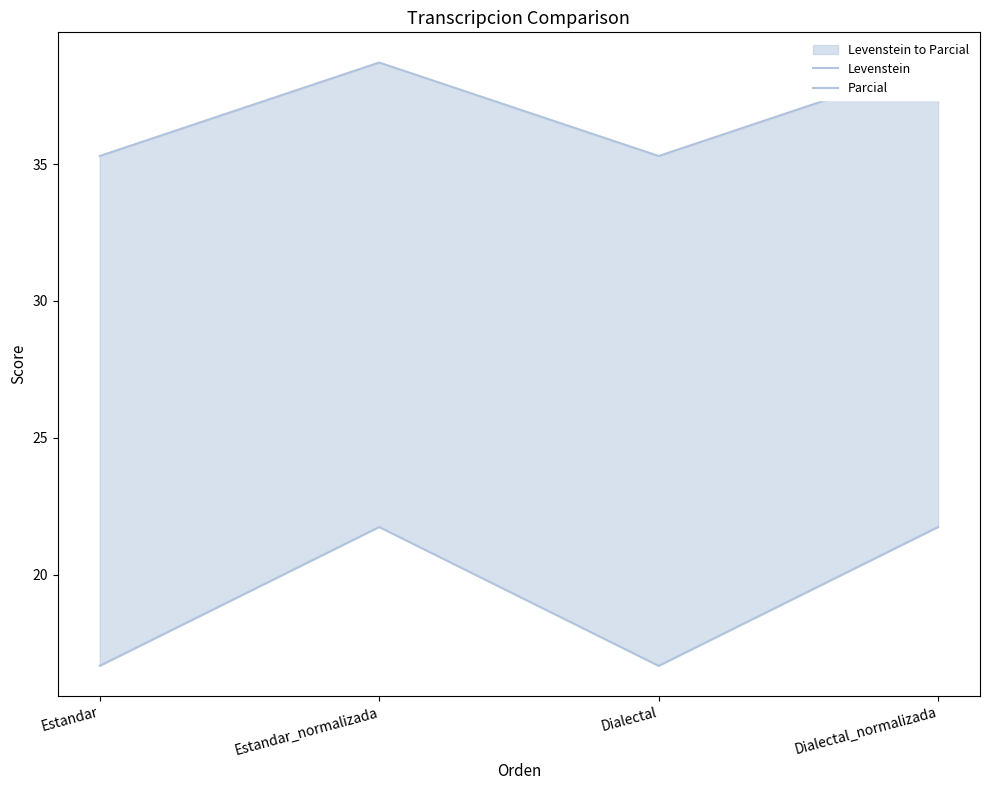

What is the label of the 4th point from the right?

Estandar